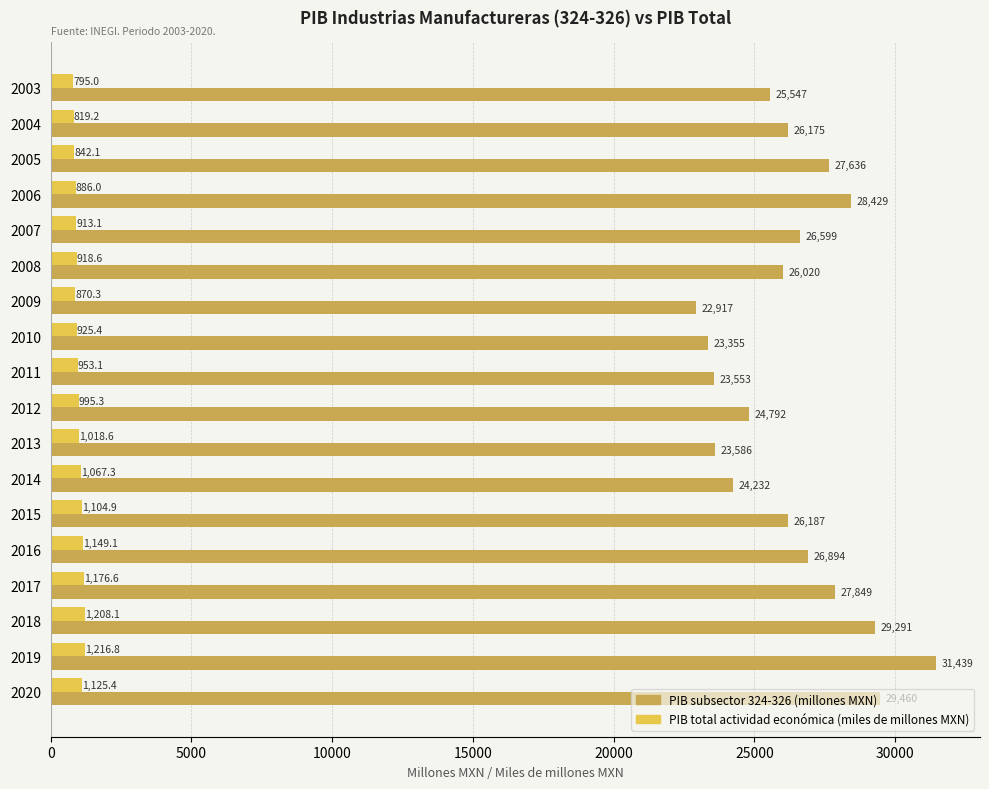

What is the minimum value shown in the chart?

795.0